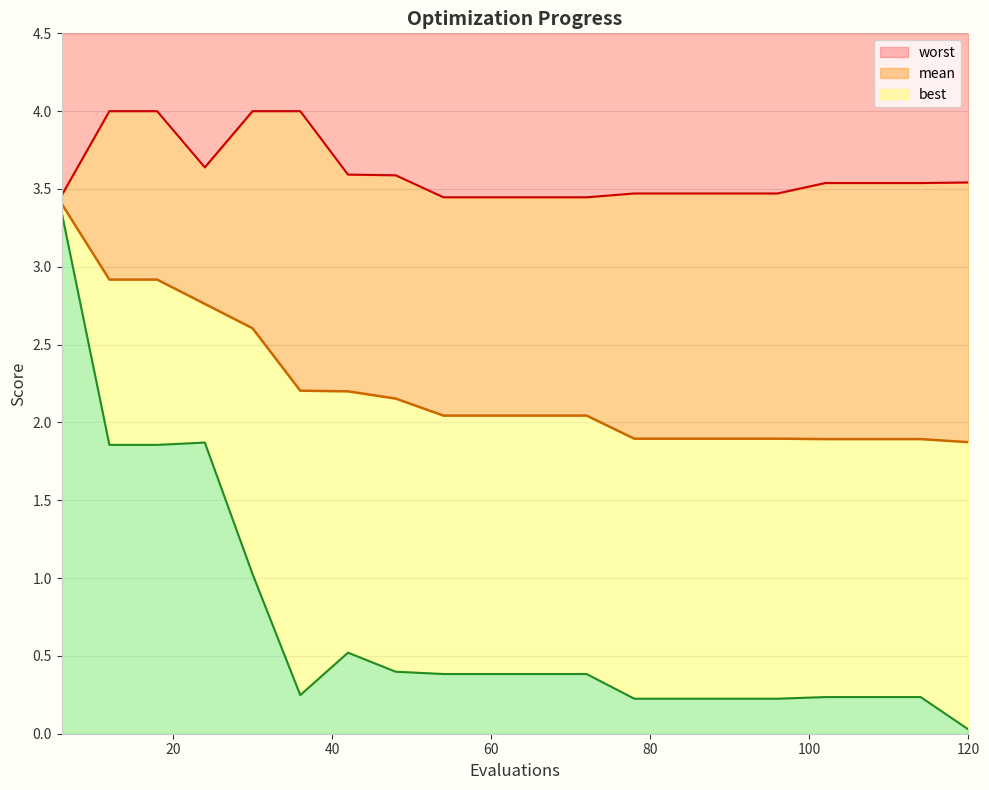

What is the difference between the highest and lowest values at 42?

3.1